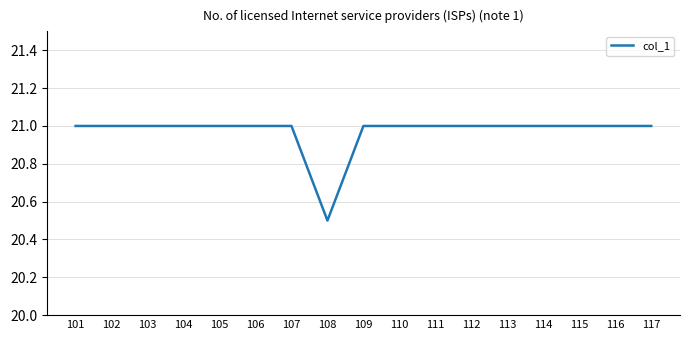

Reading right to left, what are all the values shown in this chart?

117=21.0	116=21.0	115=21.0	114=21.0	113=21.0	112=21.0	111=21.0	110=21.0	109=21.0	108=20.5	107=21.0	106=21.0	105=21.0	104=21.0	103=21.0	102=21.0	101=21.0